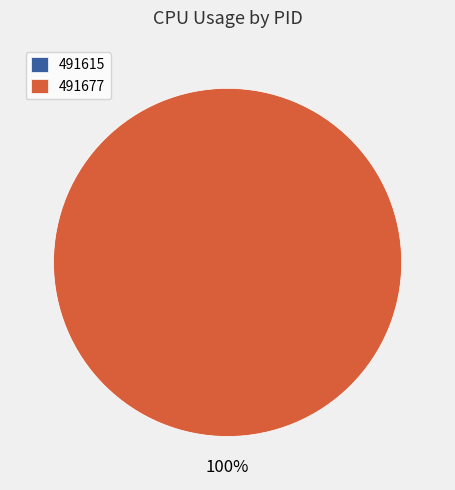

To the nearest percent, what is the difference between the 491677 and 491615 slice percentages?

100%